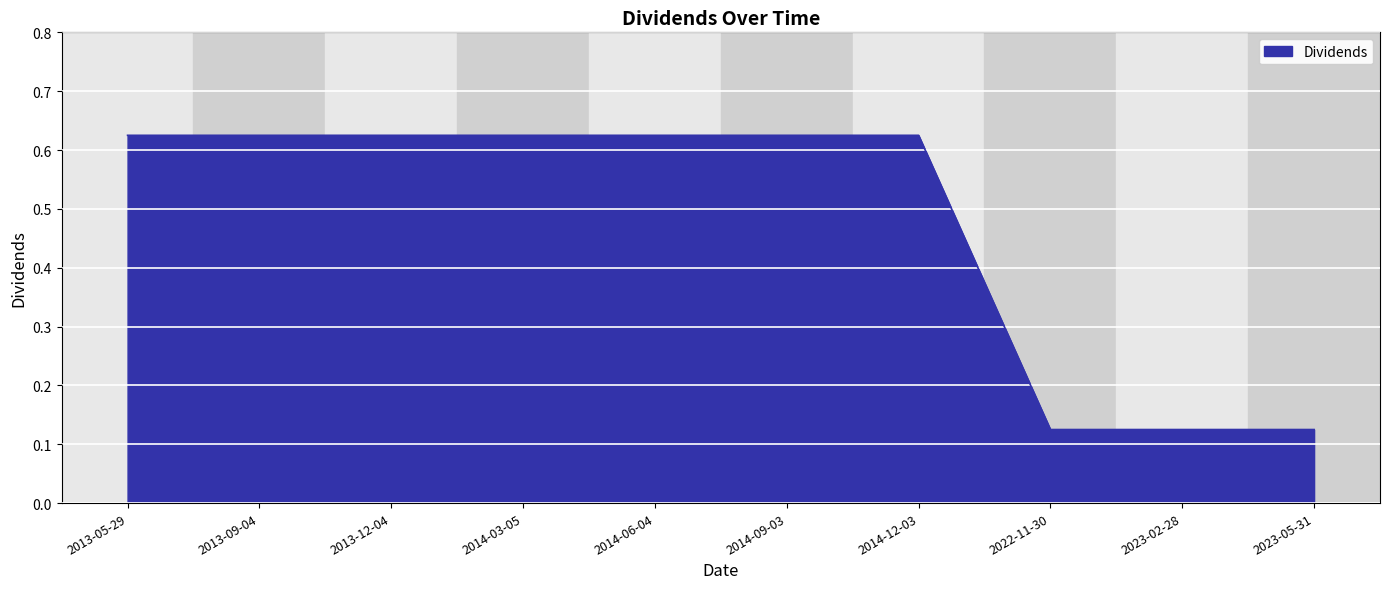

How many series are shown in this chart?

1